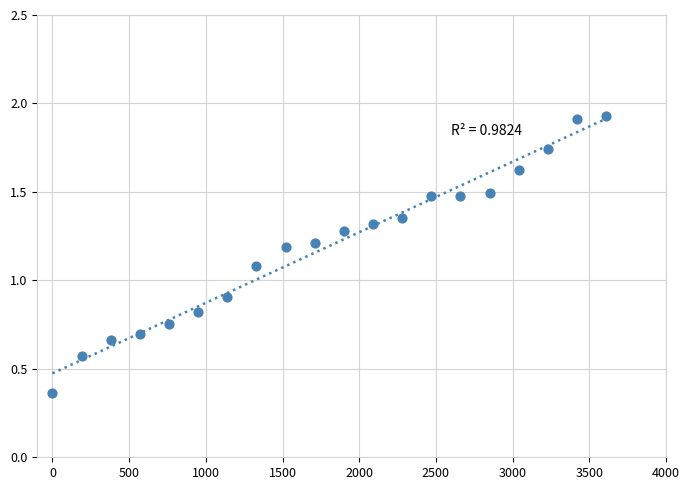

What is the range of X values (max minus min)?

3610.0